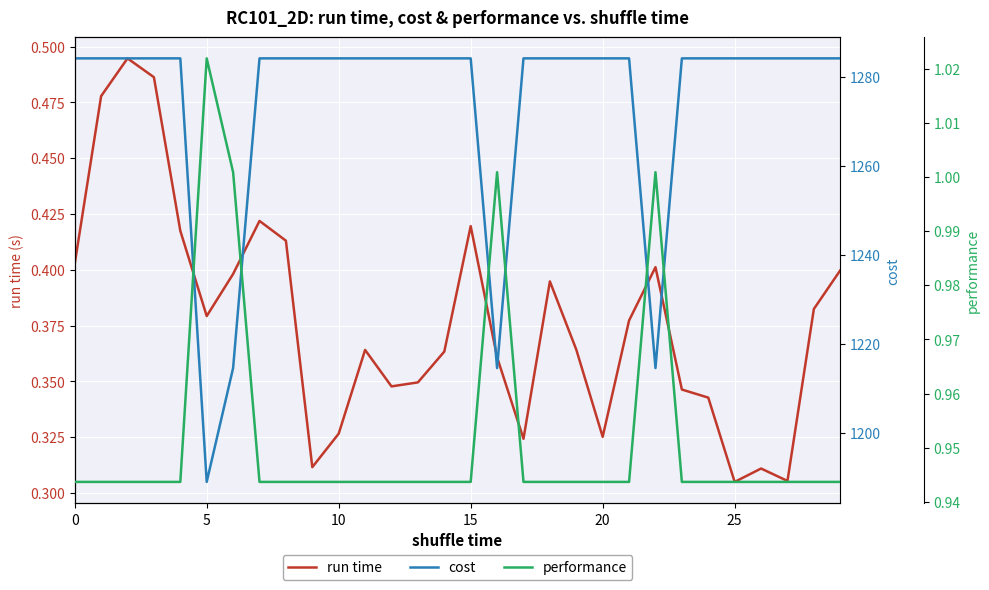

Count the number of data series in this chart.

3